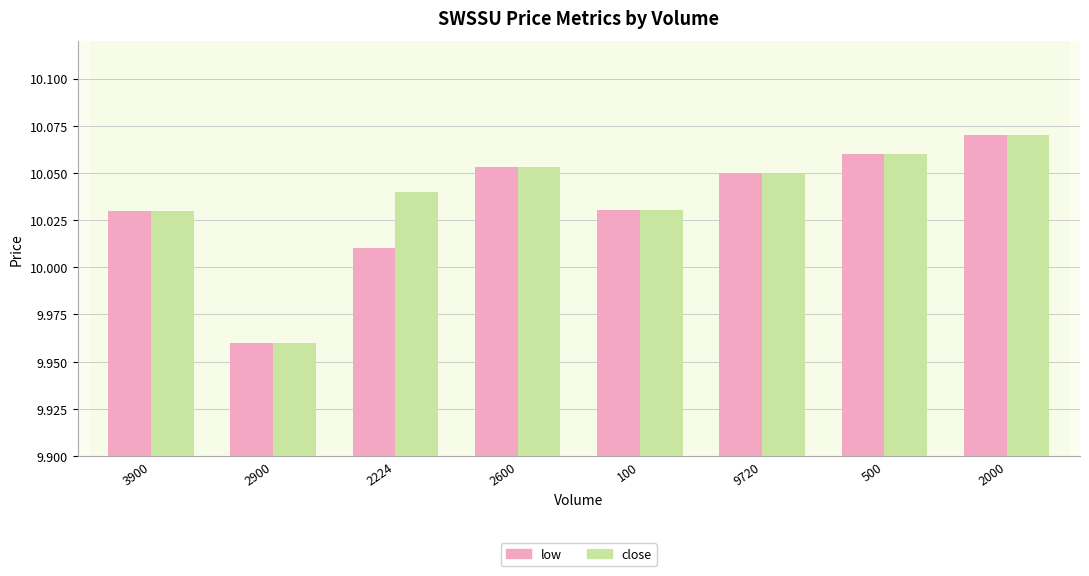

How many groups of bars are there?

8